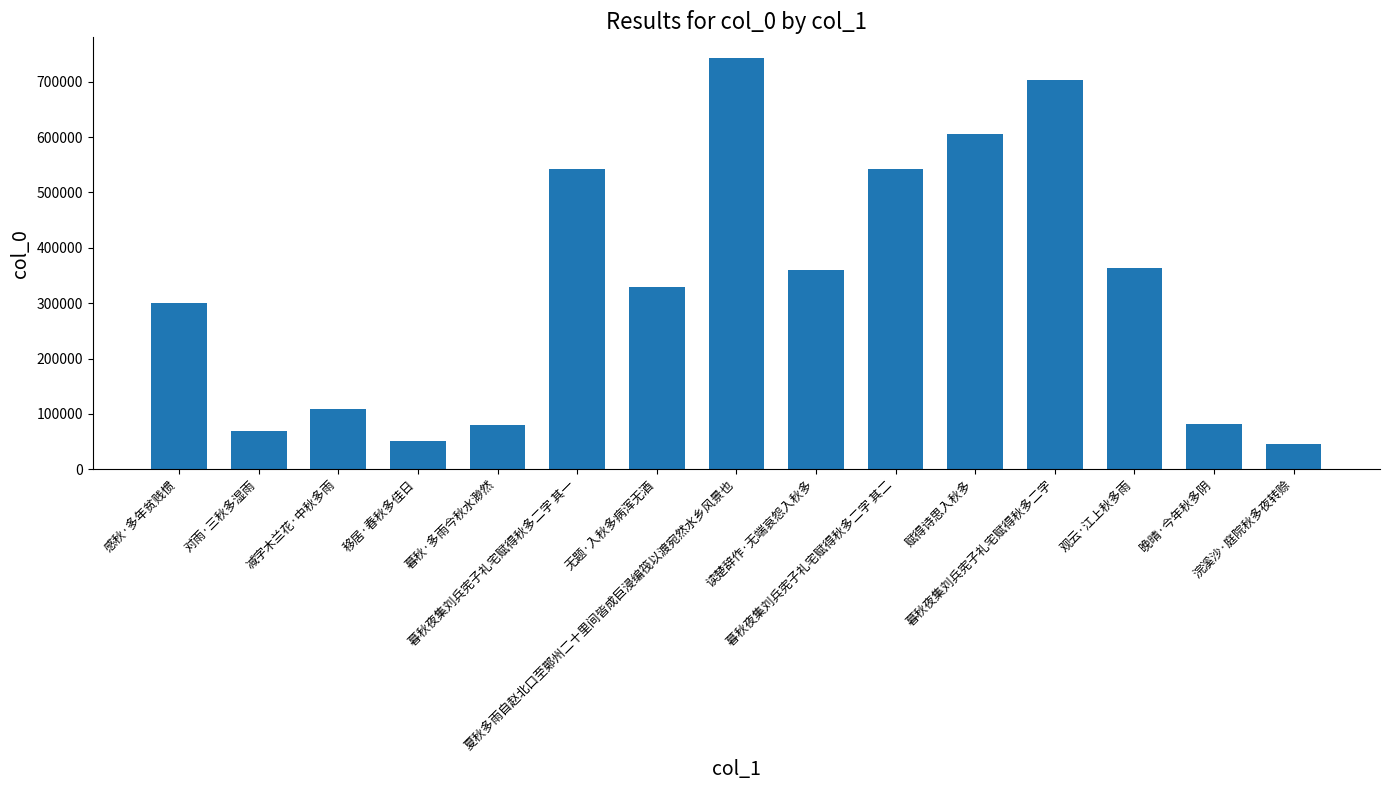

Which label corresponds to the largest value in the chart?

夏秋多雨自赵北口至鄚州二十里间皆成巨浸编筏以渡宛然水乡风景也